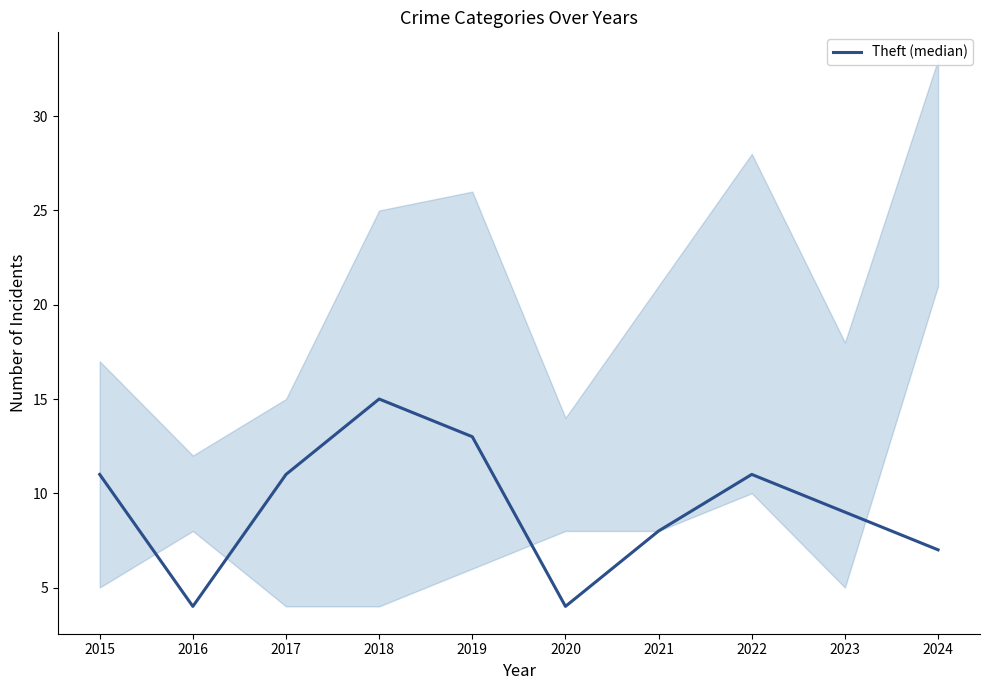

List the labels in order of value, largest first.

2018, 2019, 2015, 2017, 2022, 2023, 2021, 2024, 2016, 2020